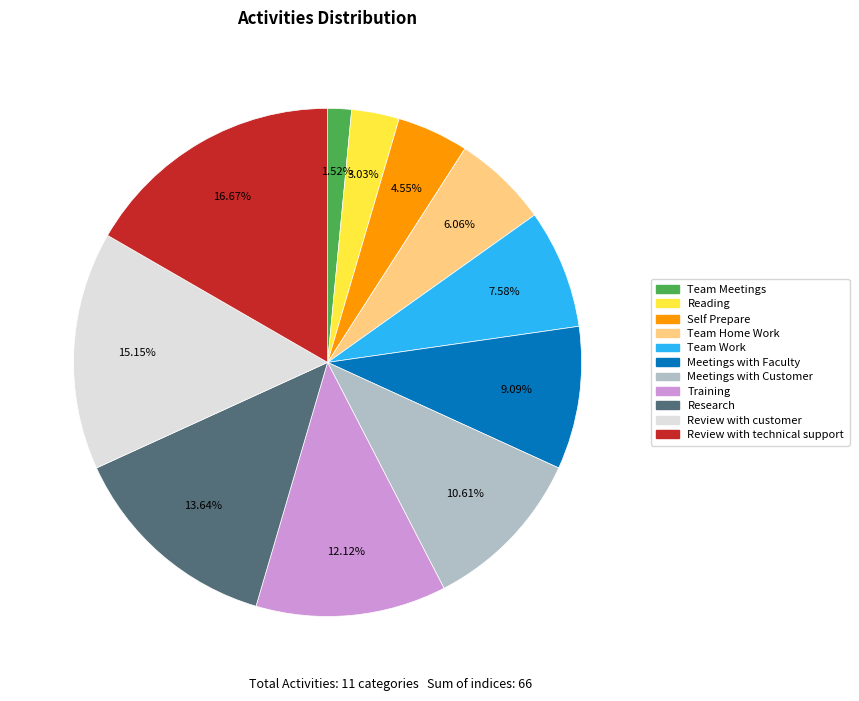

What percentage do Reading and Review with customer together represent?

18.2%